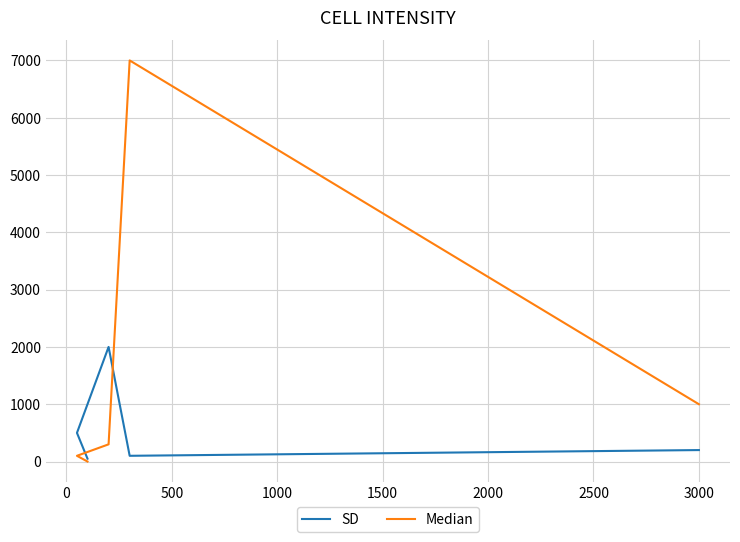

What position from the right is 0?

4